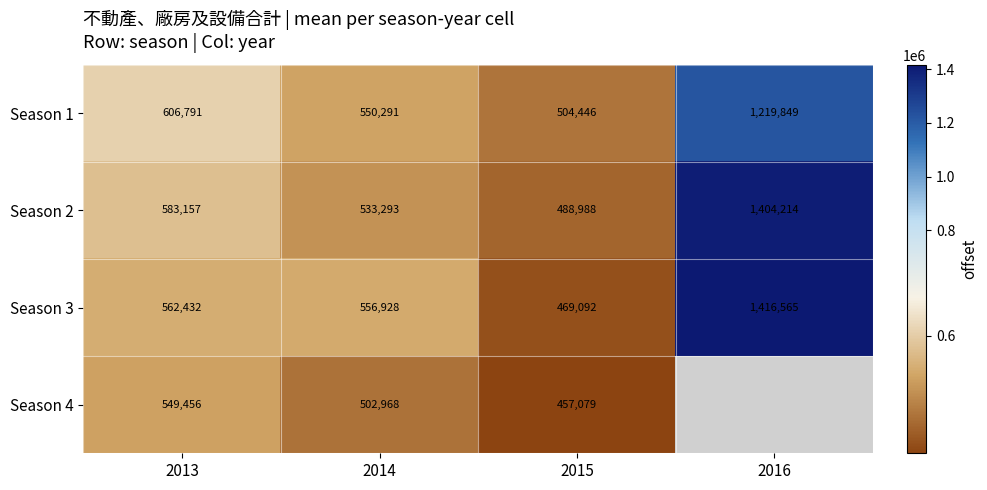

How many data points in Season 1 are less than 606791?

2